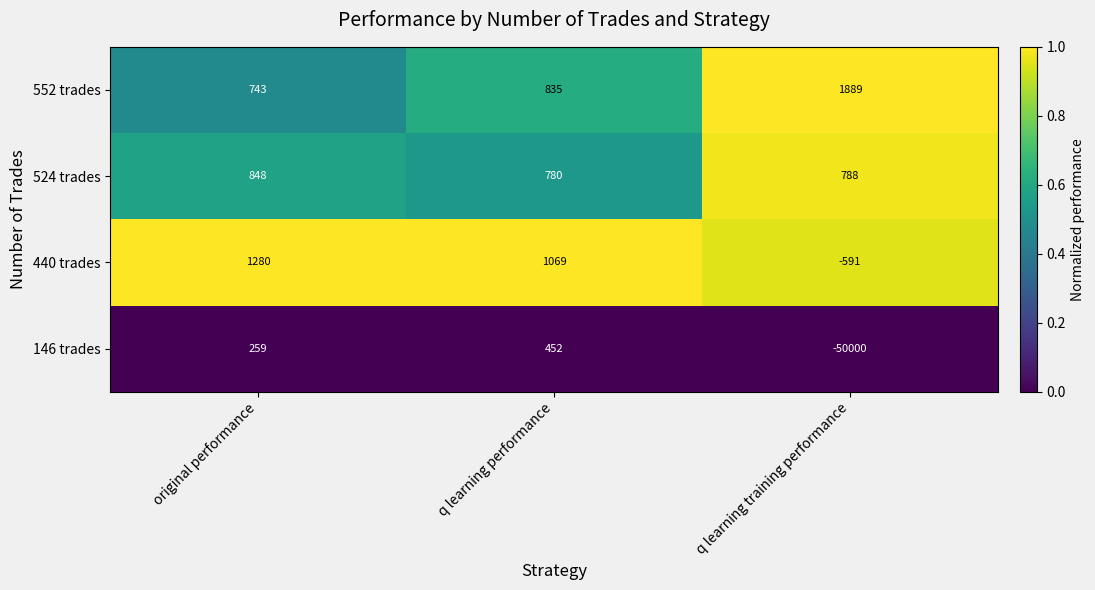

At which label does 524 trades reach its peak?

original performance